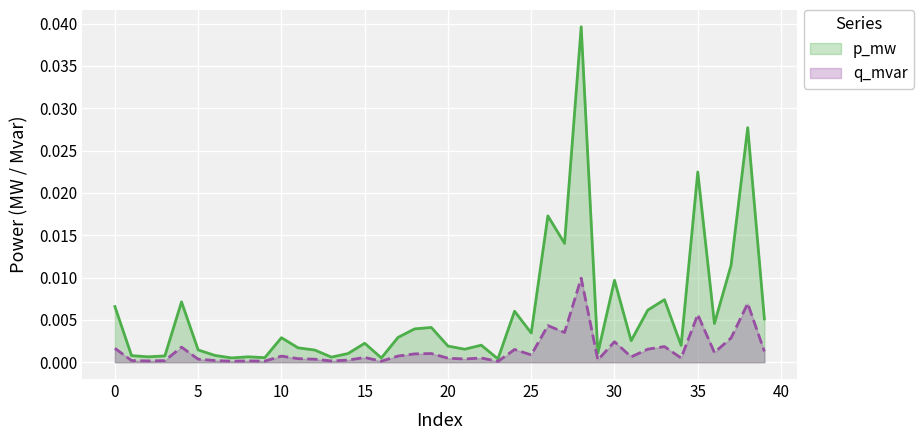

At which category is the sum across all series the highest?

28